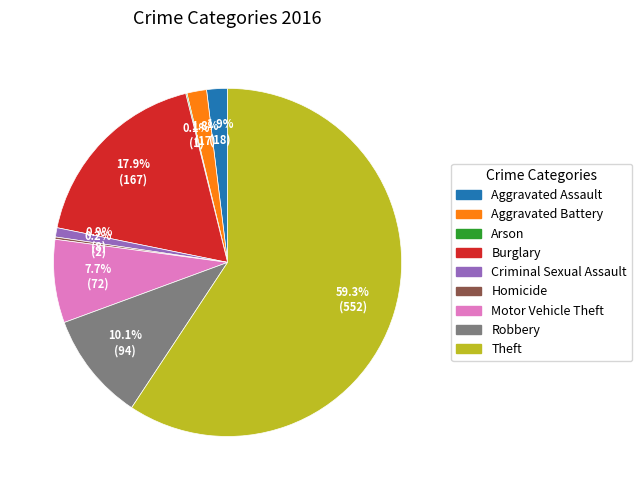

Is the sum of Criminal Sexual Assault and Burglary greater than half?

No